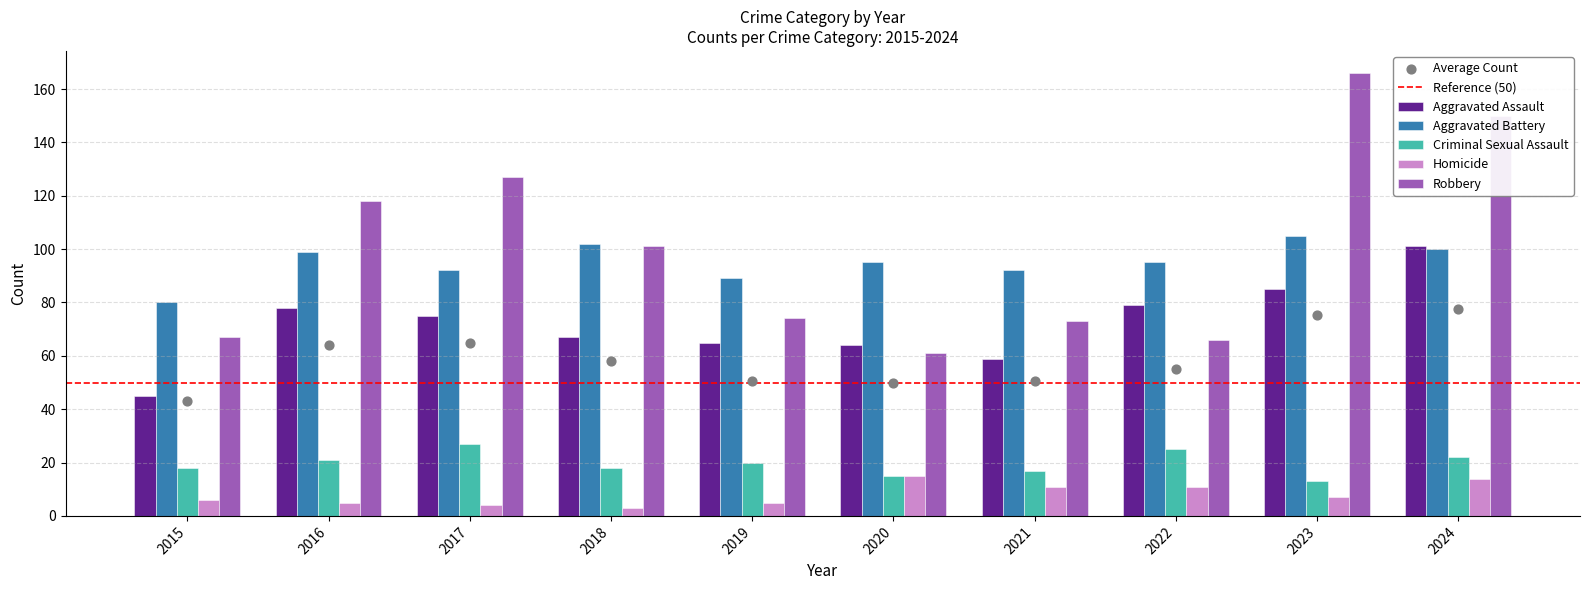

Which series has the largest Y range (max minus min)?

Robbery